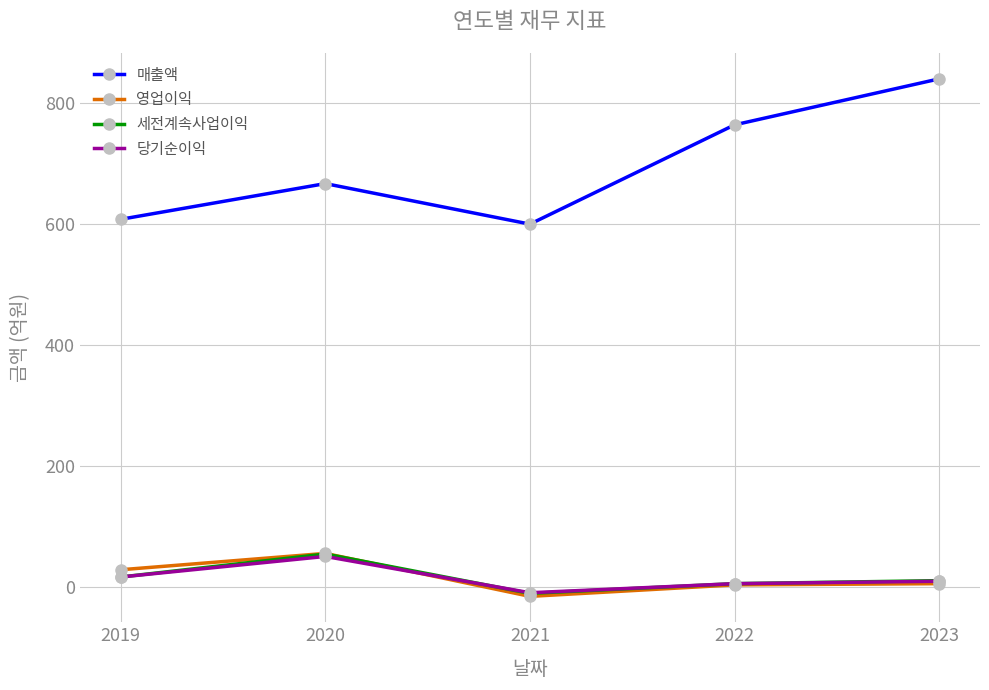

Count the number of categories in the chart.

5